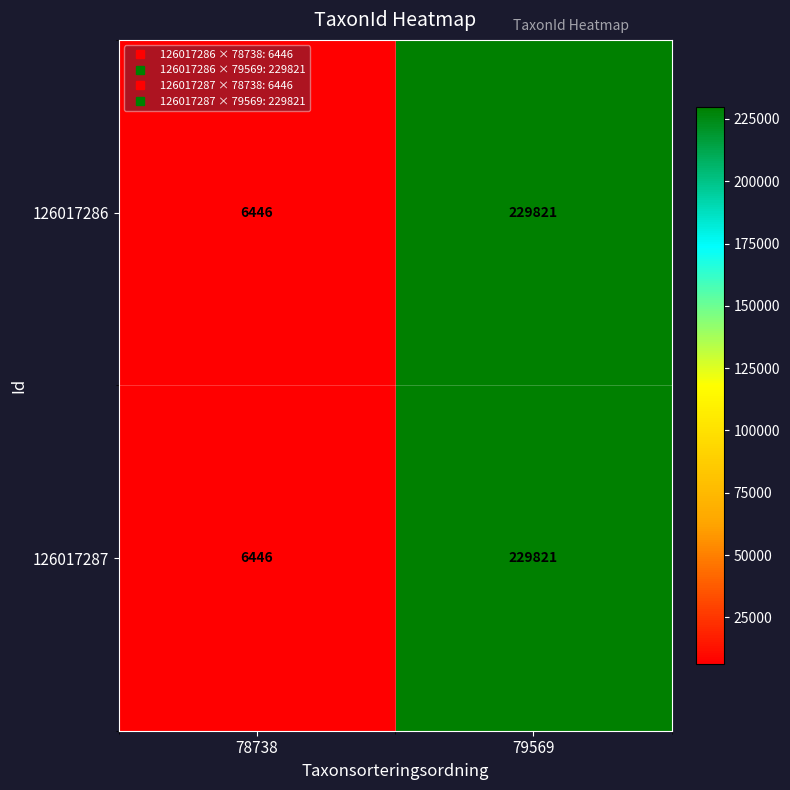

What is the difference between the 126017287 values at 79569 and 78738?

223375